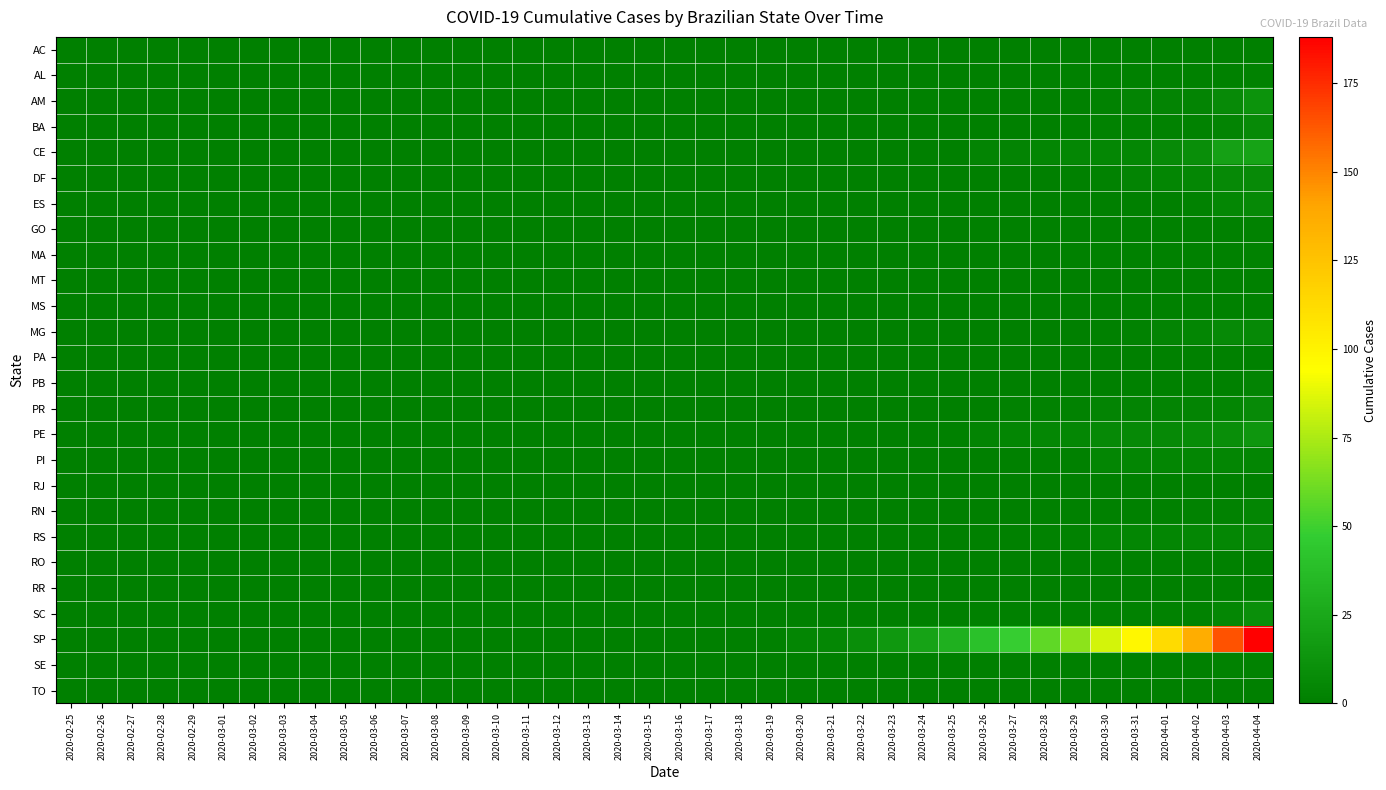

What is the difference between the highest and lowest values at 2020-03-21?

5